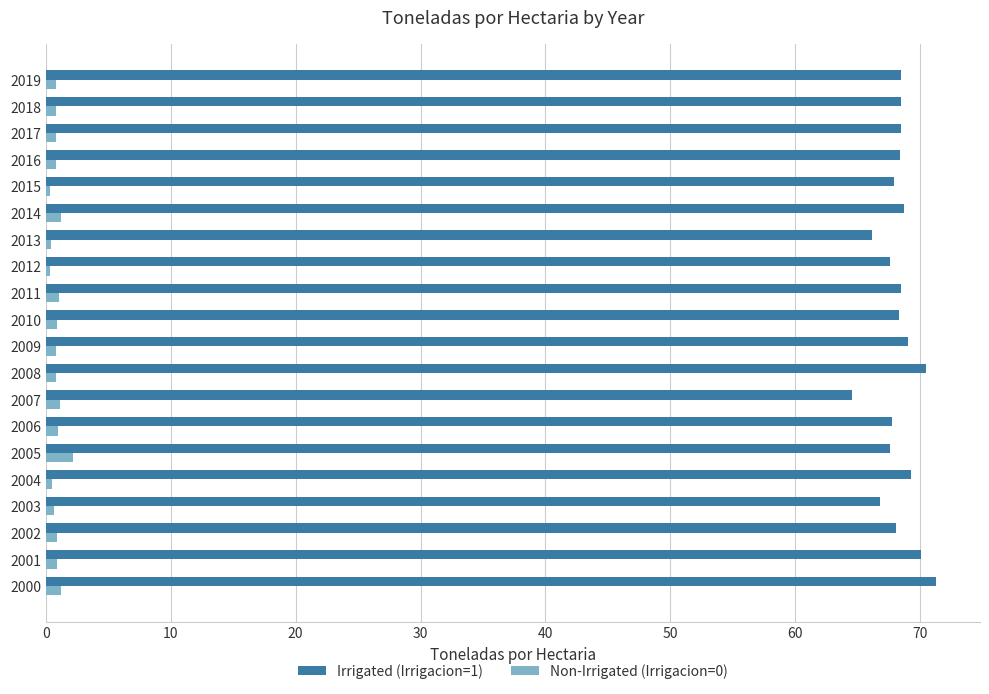

Rank the series at 2005 from highest to lowest value.

Irrigated (Irrigacion=1), Non-Irrigated (Irrigacion=0)